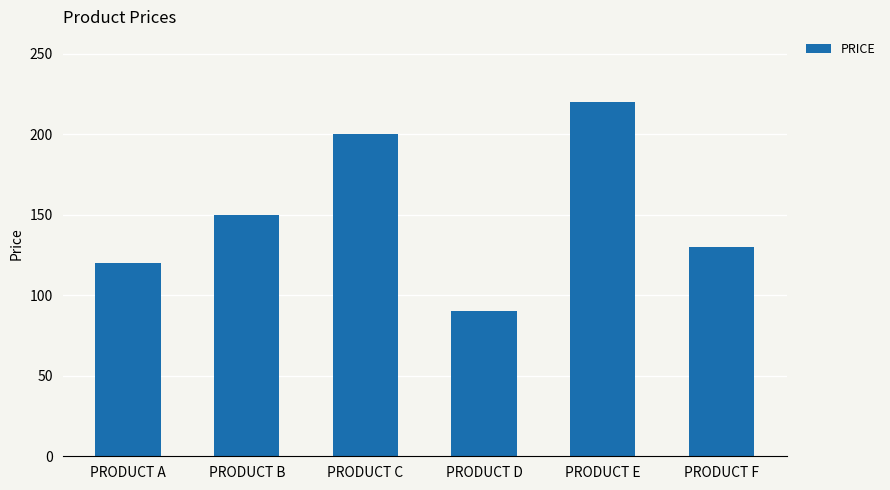

Is it true that the value at PRODUCT B is 37?

False